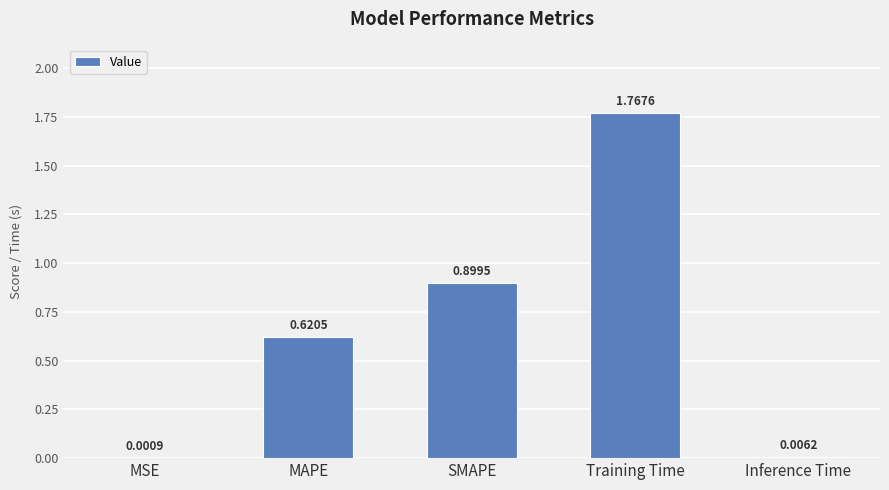

Which has a higher value, MAPE or SMAPE?

SMAPE